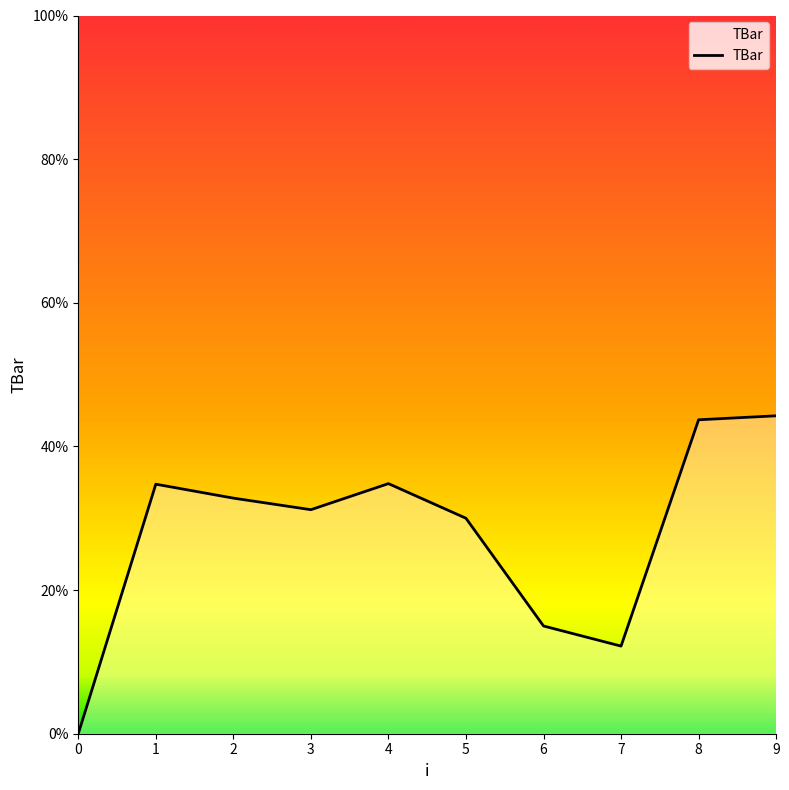

Does the chart display data point markers on the line(s)?

No